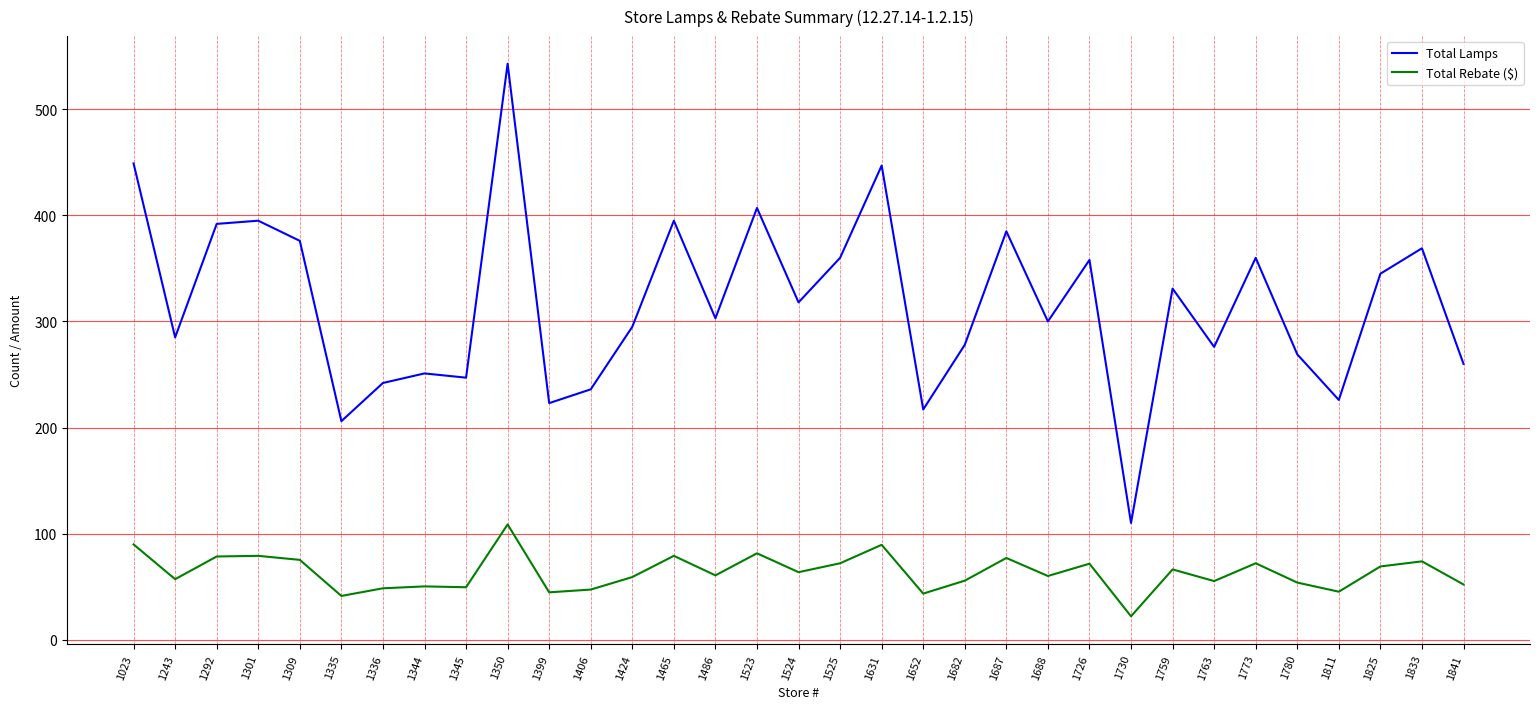

What is the lowest value of the Total Lamps series?

110.0